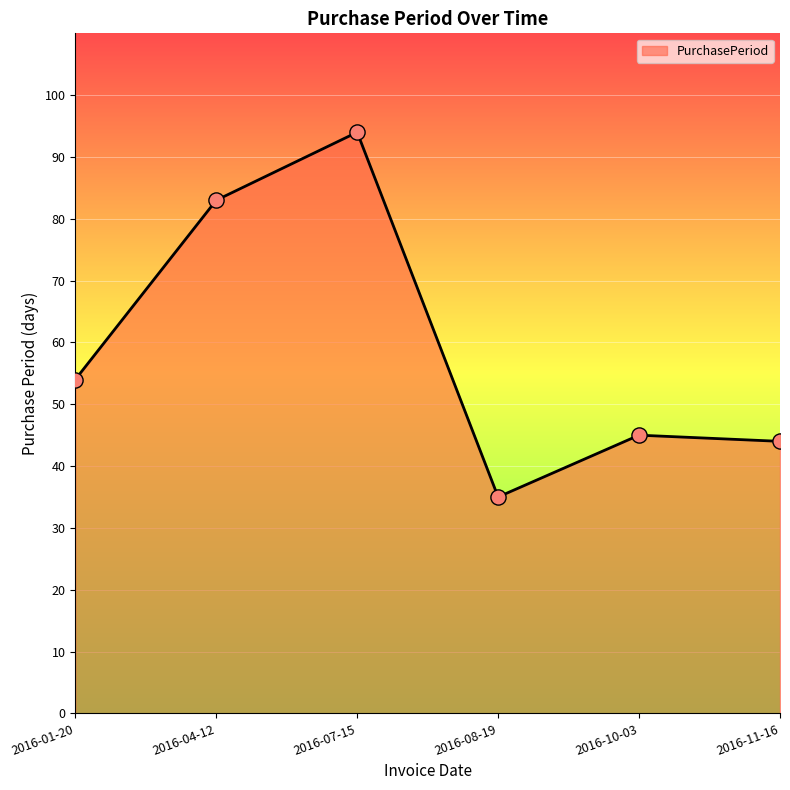

What is the change in value from 2016-04-12 to 2016-11-16?

-39